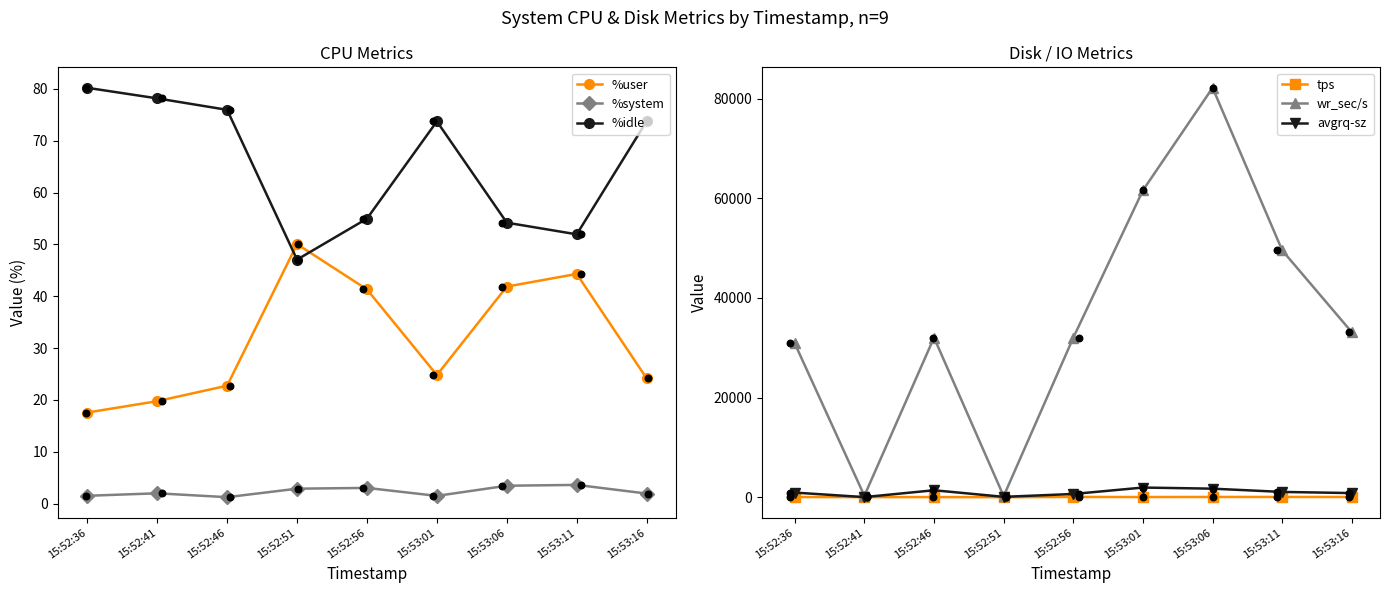

Which series contains the highest Y value?

wr_sec/s